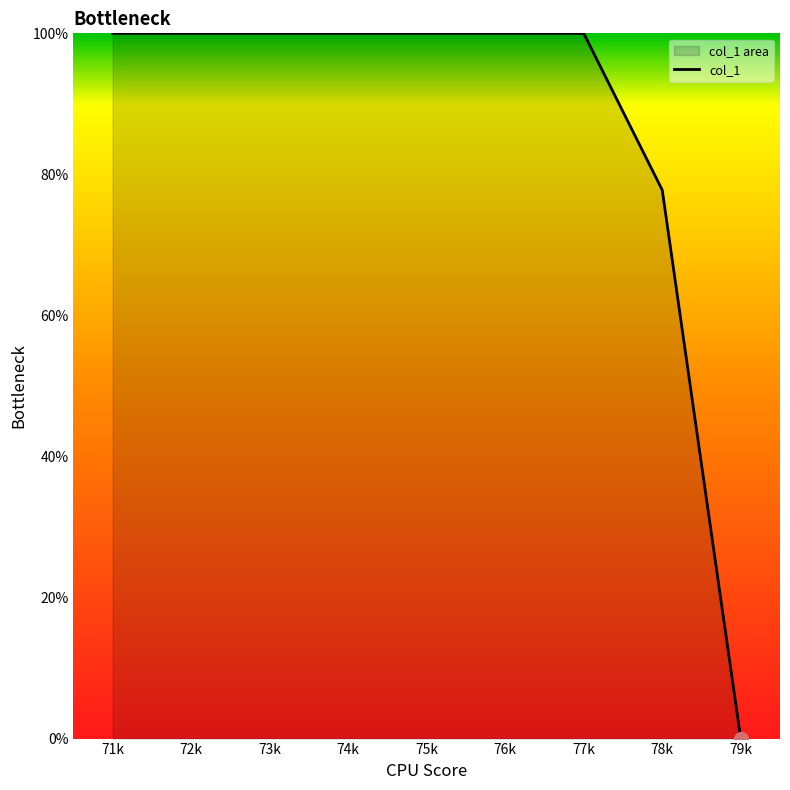

Does the chart have visible grid lines?

No